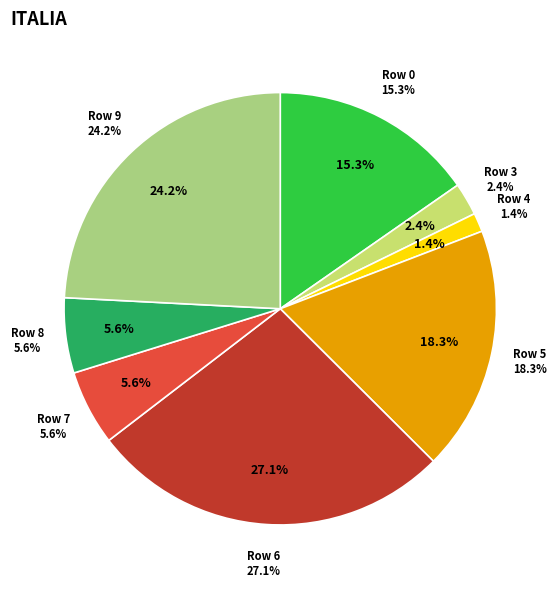

To the nearest percent, what is the average slice percentage?

10%